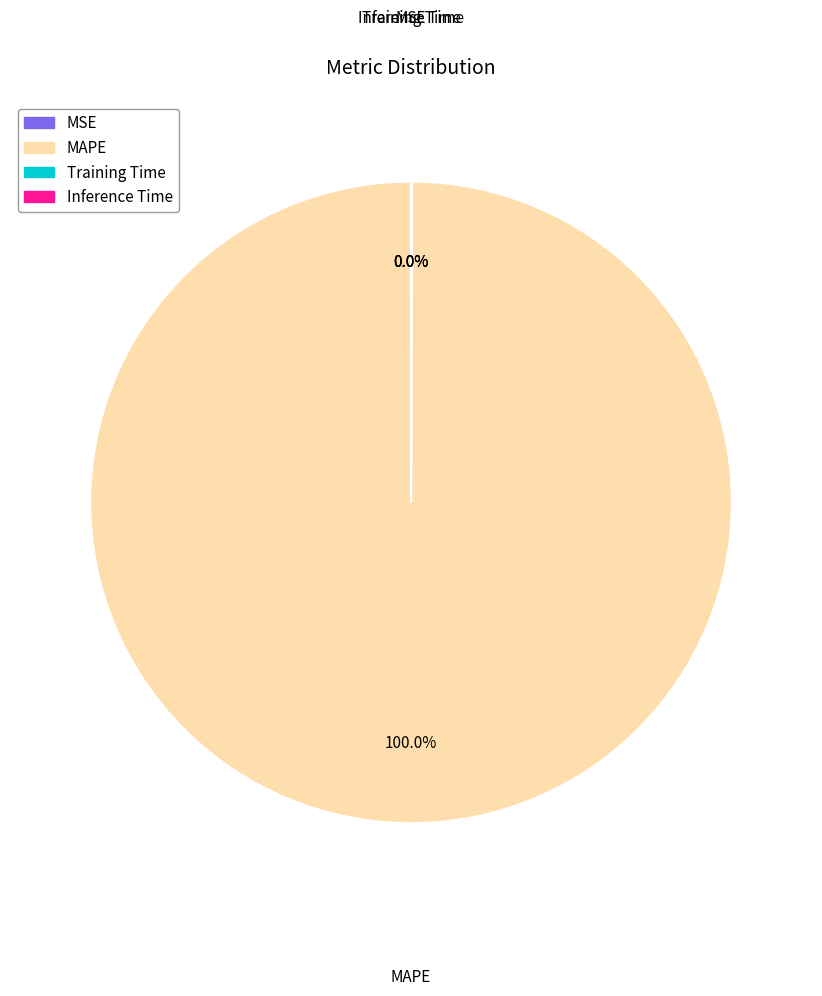

Is there a majority slice in this chart?

Yes